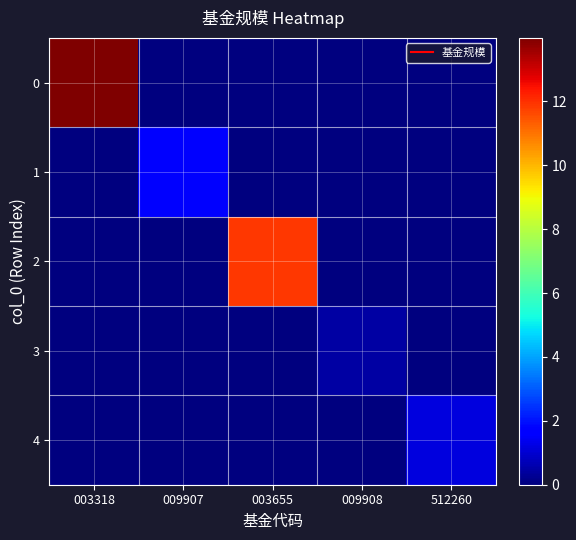

Which has a higher value, 003318 or 009908?

003318